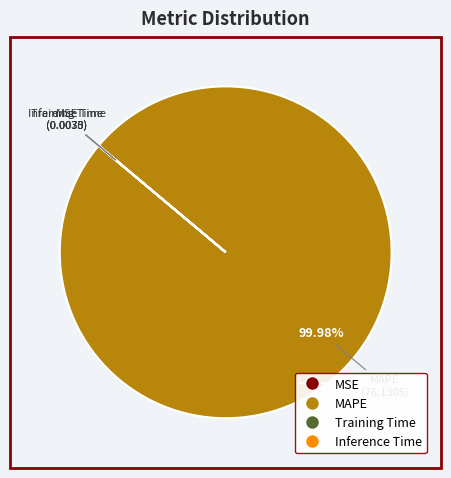

Does MAPE account for over 50% of the chart?

Yes